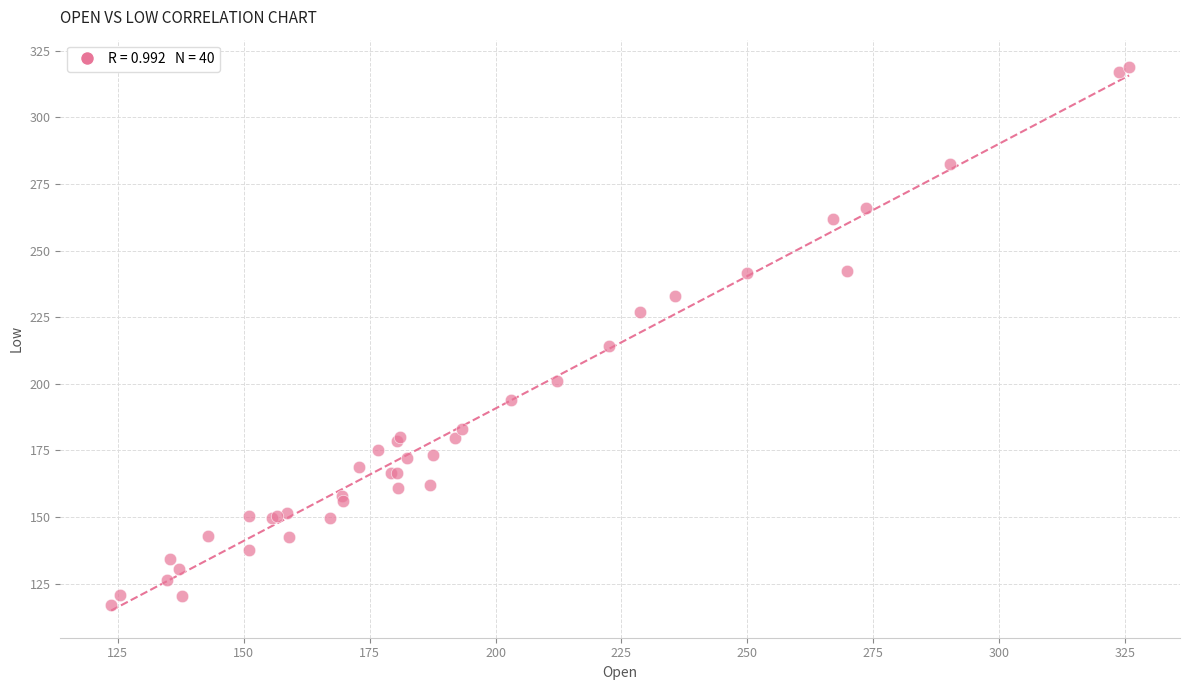

What Y value in the scatter plot is closest to 217?

214.1